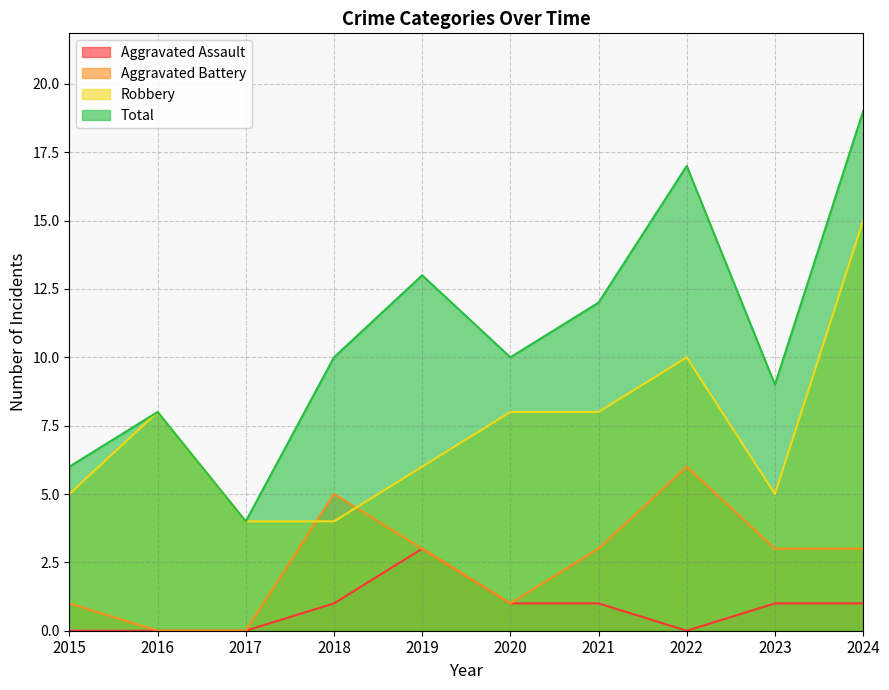

What is the sum of all Aggravated Assault values?

8